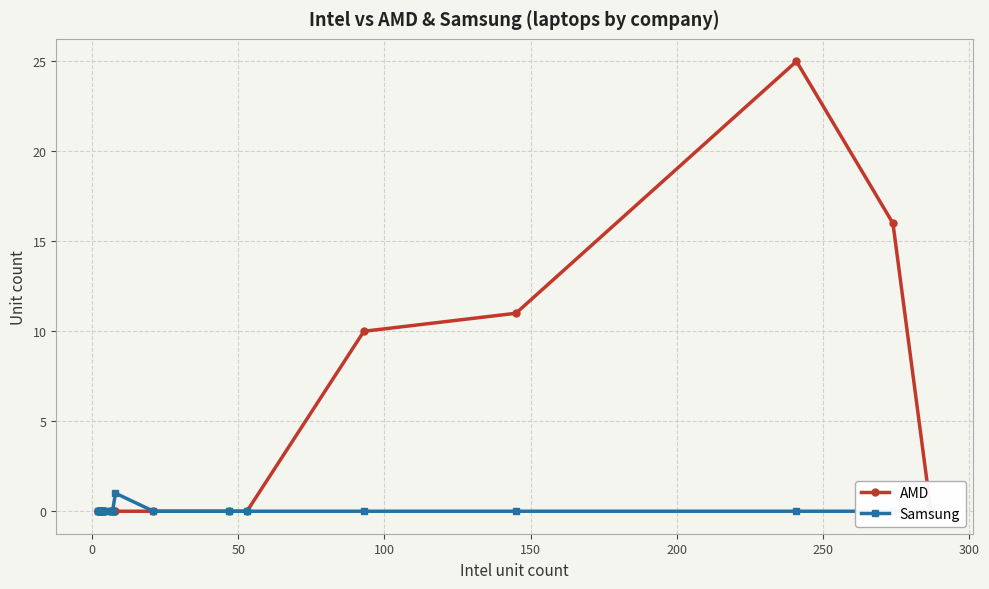

Rank the series by their maximum value, from highest to lowest.

AMD, Samsung